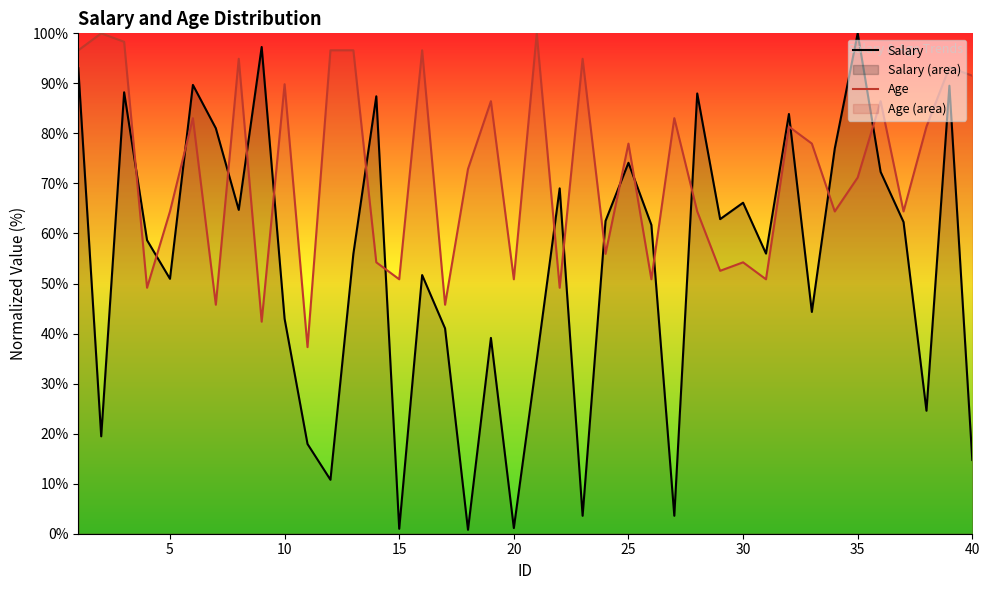

How many times do Age and Salary cross each other?

18